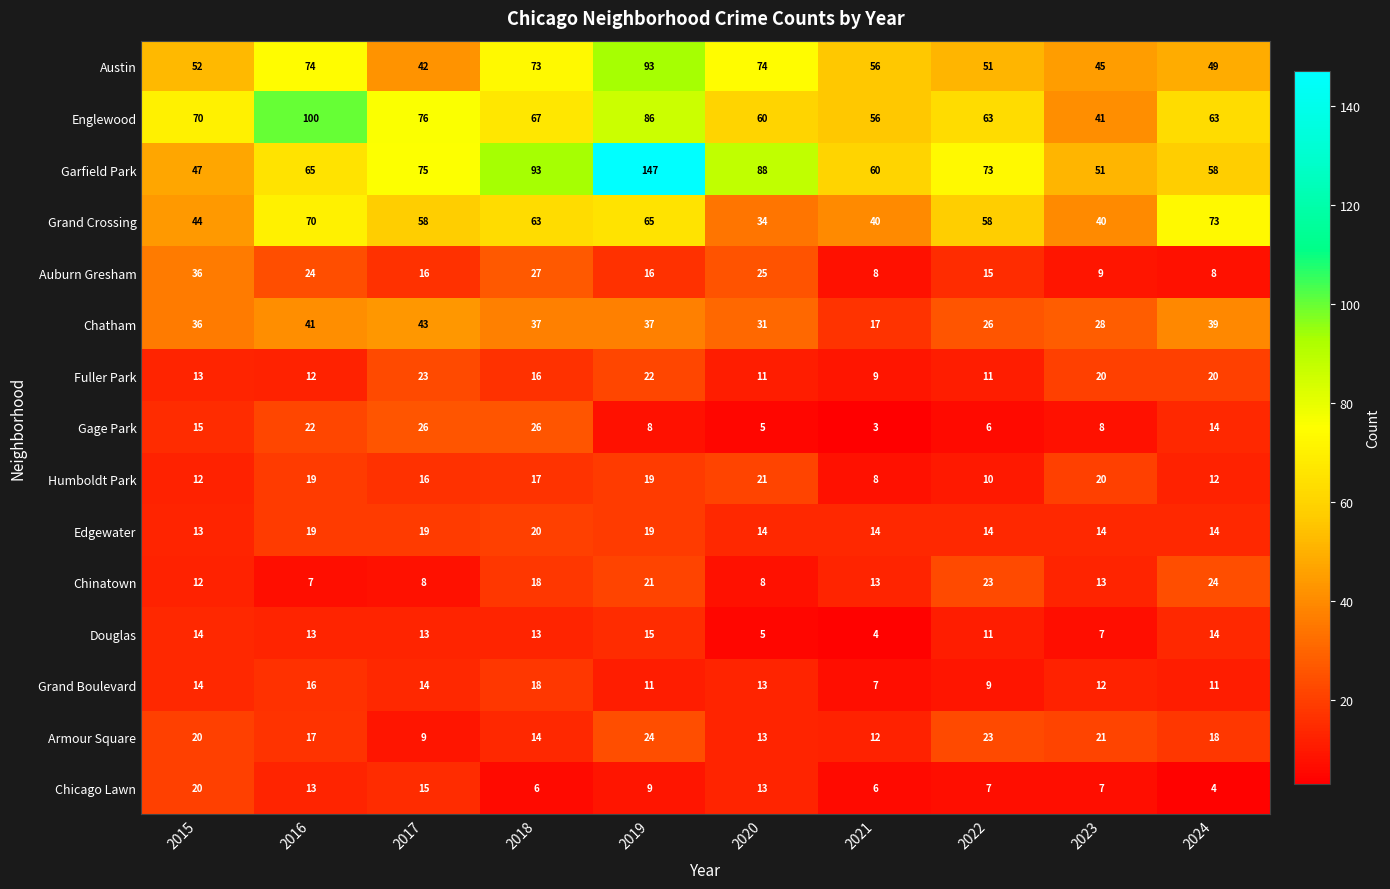

At which label does Englewood first exceed 67?

2015